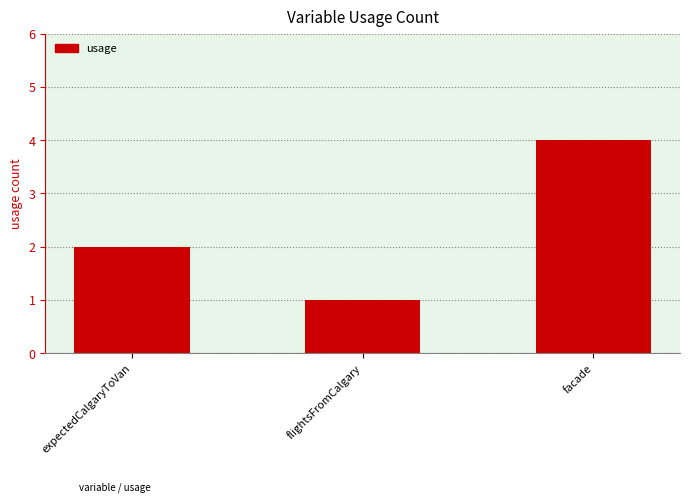

The chart shows a value of 2 at facade. True or false?

False